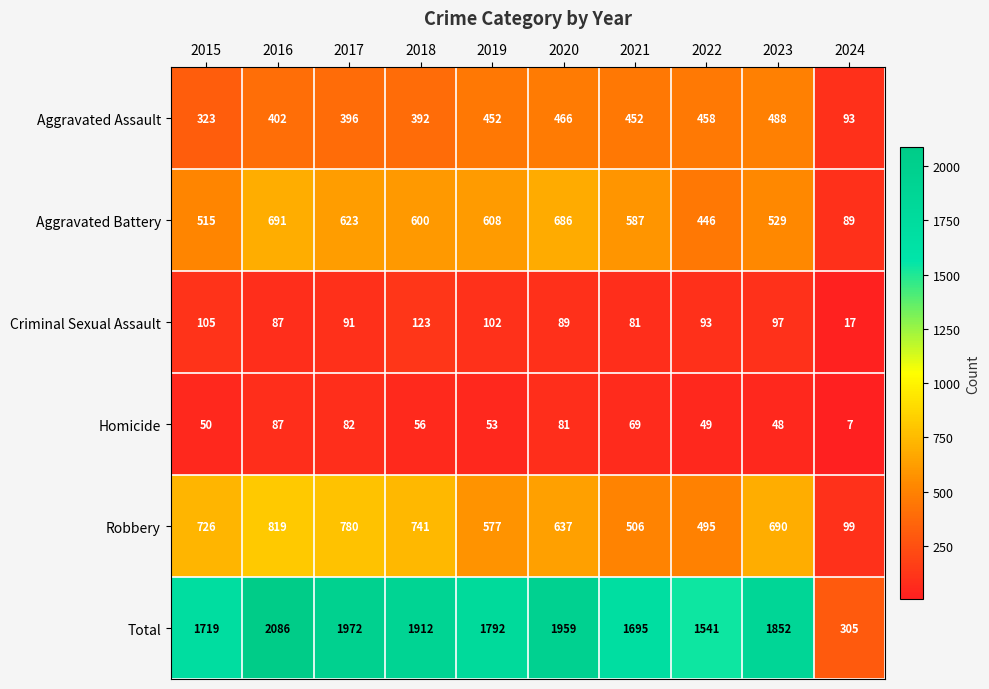

Where does the Aggravated Battery series first go above 600?

2016